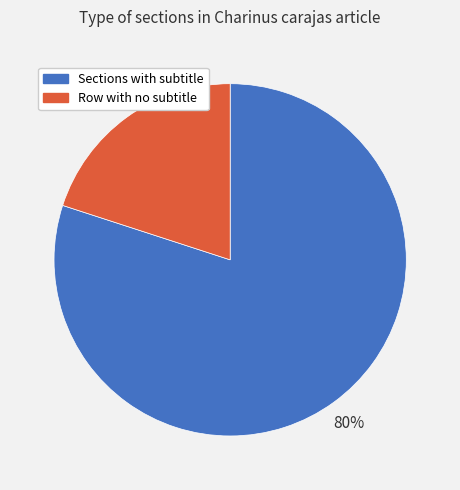

To the nearest percent, what is the average slice percentage?

50%